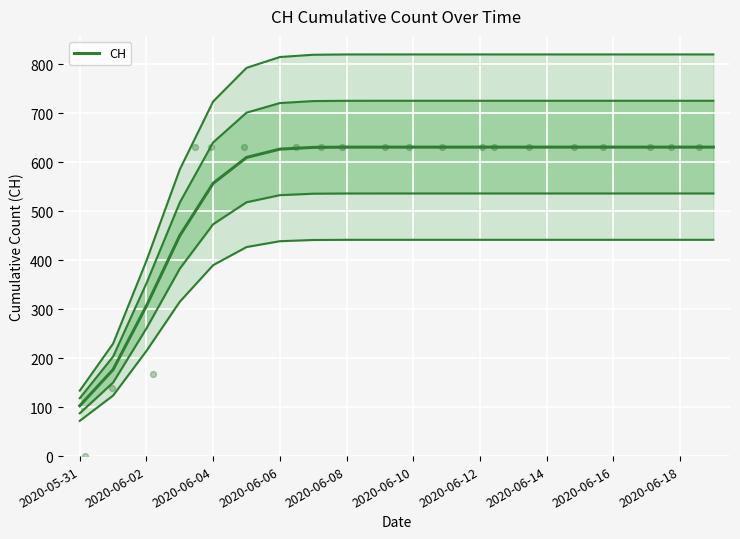

Between 18 and 2020-06-10, which is larger?

18